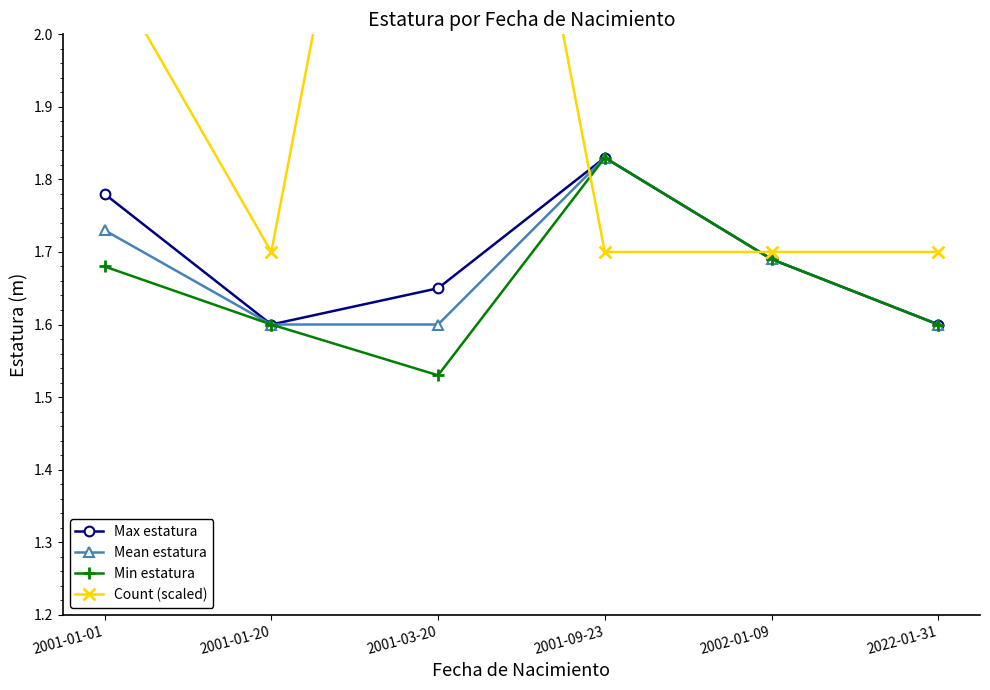

True or false: Min estatura and Max estatura intersect in this chart.

False